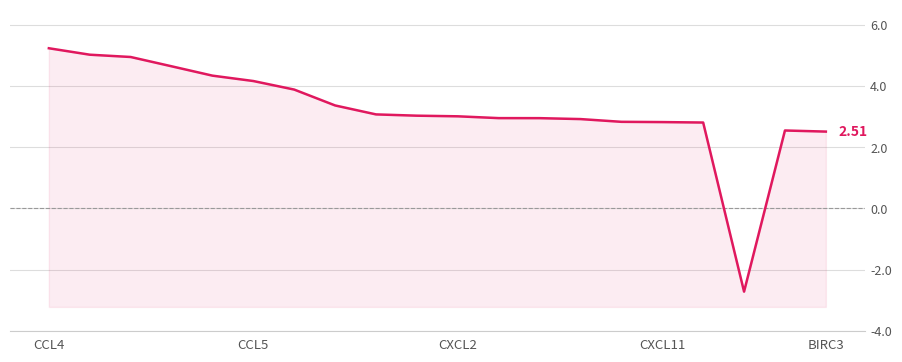

True or false: the data shows 5.2 at CCL4.

True